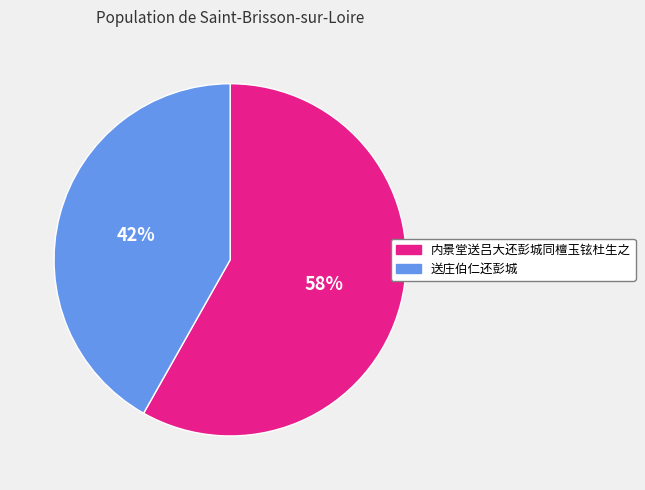

To the nearest percent, what is the difference between the 送庄伯仁还彭城 and 内景堂送吕大还彭城同檀玉铉杜生之 slice percentages?

16%